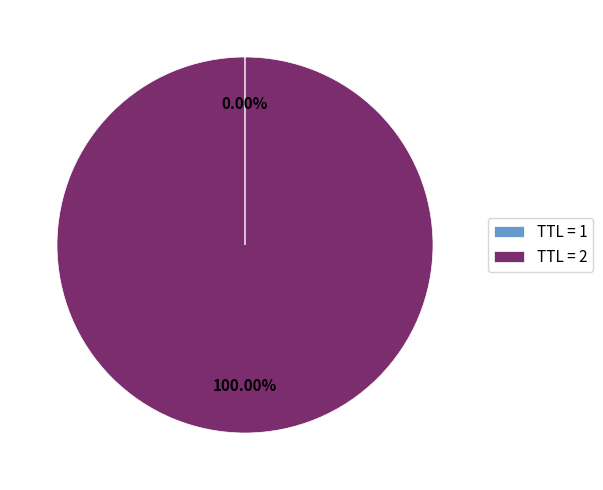

Is there a majority slice in this chart?

Yes